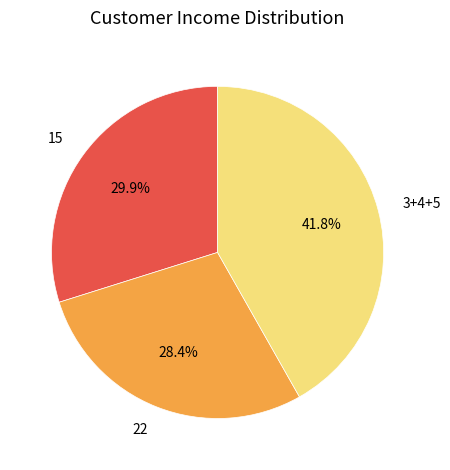

Rank the categories by value from highest to lowest.

3+4+5, 15, 22